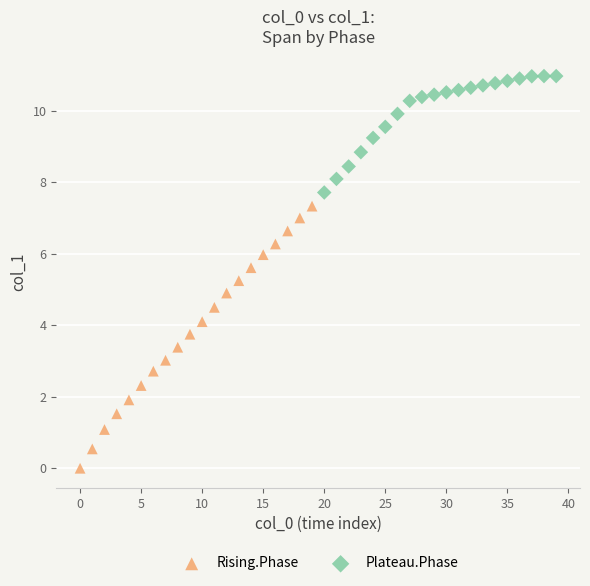

Which series reaches the minimum Y coordinate?

Rising.Phase